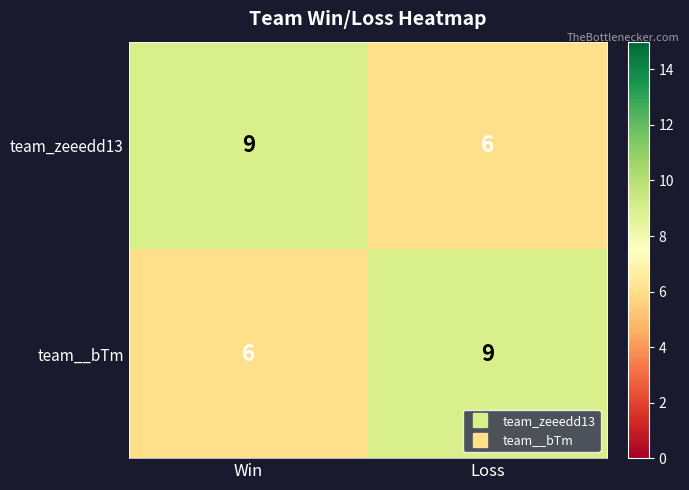

Reading left to right, extract all data points from this chart.

team_zeeedd13: Win=9	Loss=6
team__bTm: Win=6	Loss=9